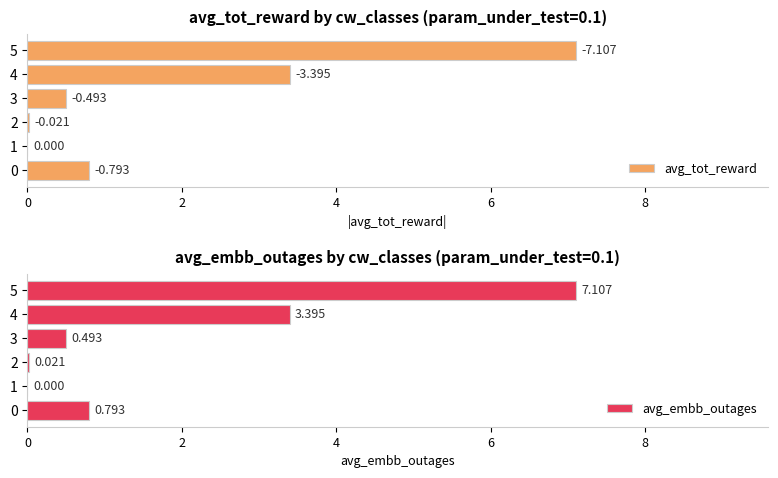

Does the chart contain any negative values?

No